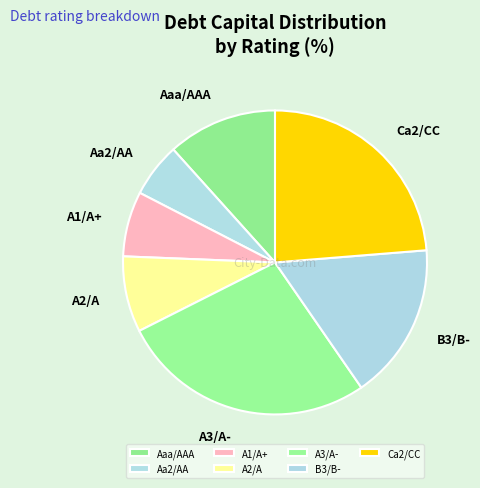

Is Ca2/CC the majority of the pie?

No